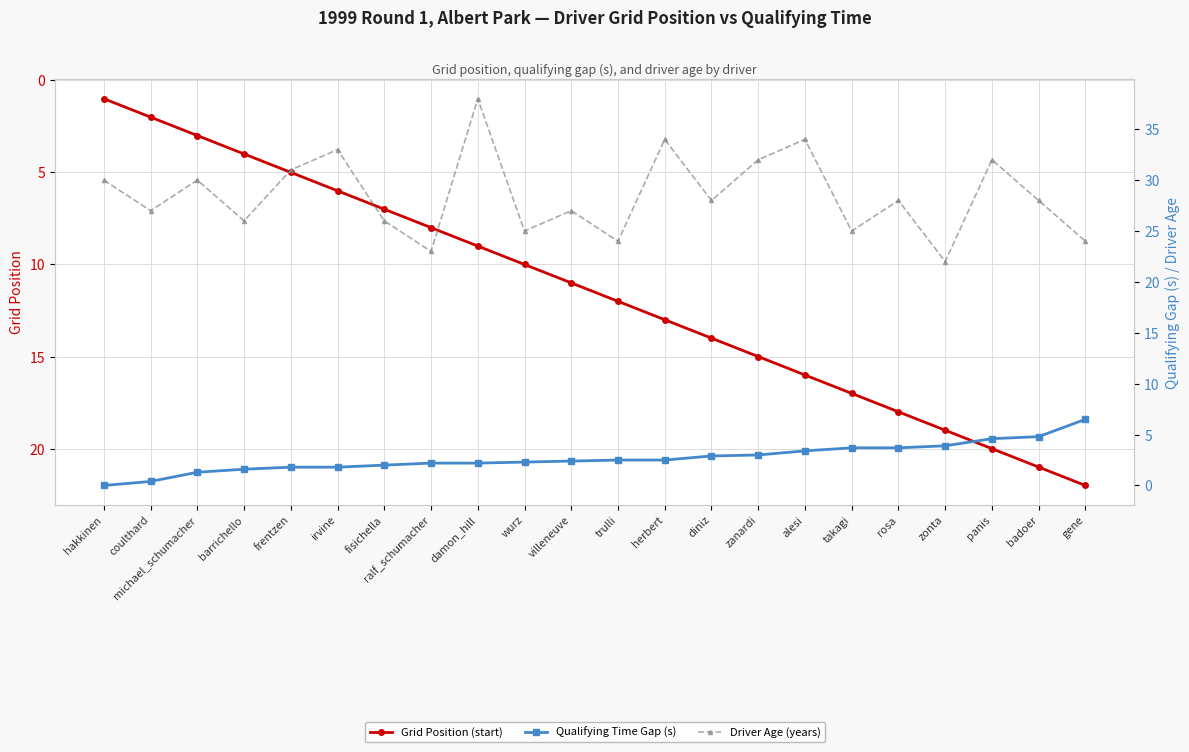

Where is the first local maximum for Driver Age (years)?

michael_schumacher